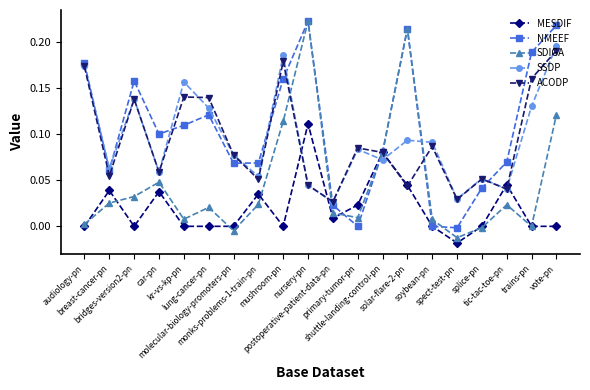

At which category does SDIGA reach its first local peak?

car-pn